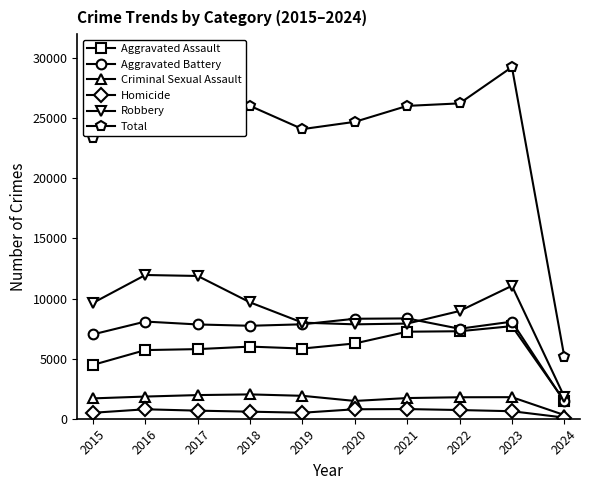

True or false: Criminal Sexual Assault and Aggravated Battery cross at least once.

False